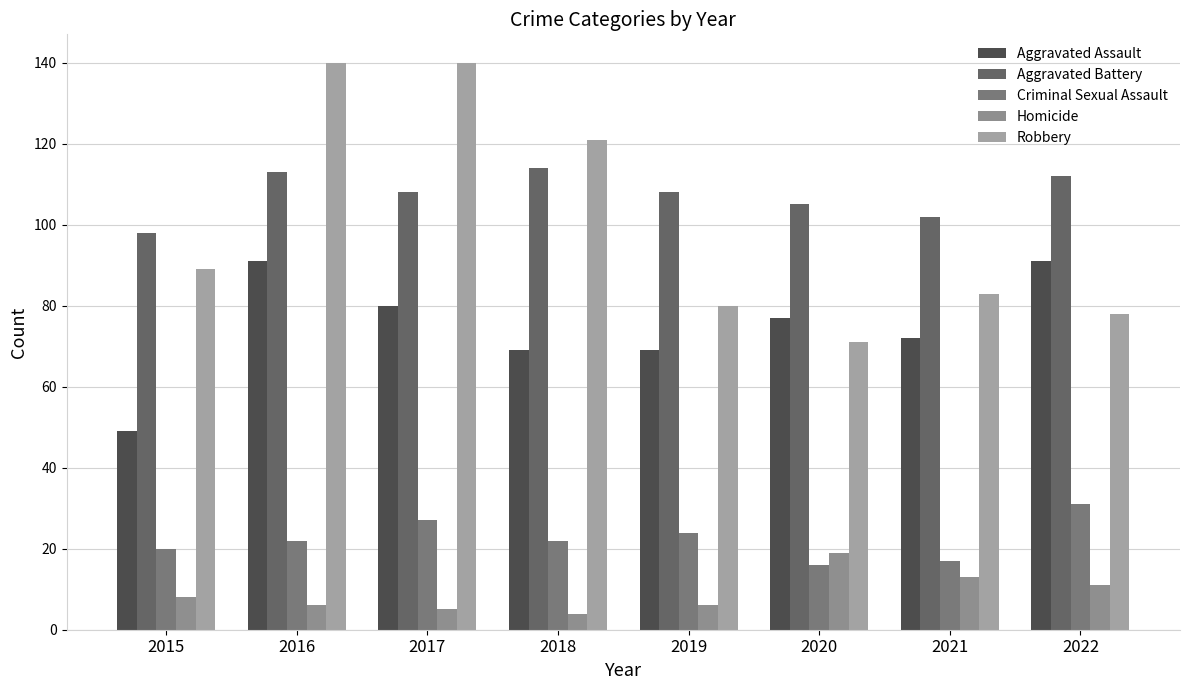

Where does the Aggravated Battery series first go above 108?

2016